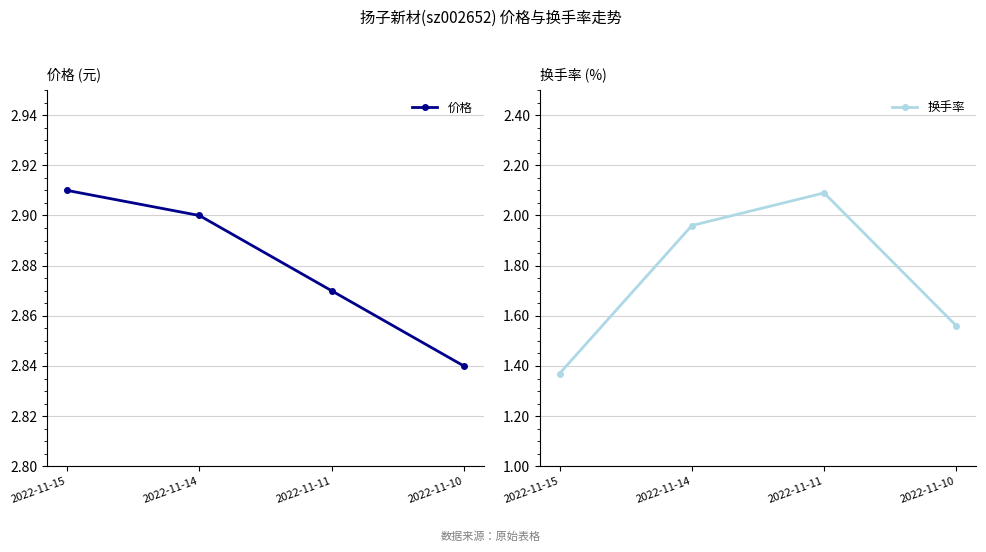

What is the difference between the 换手率 values at 2022-11-15 and 2022-11-14?

0.6